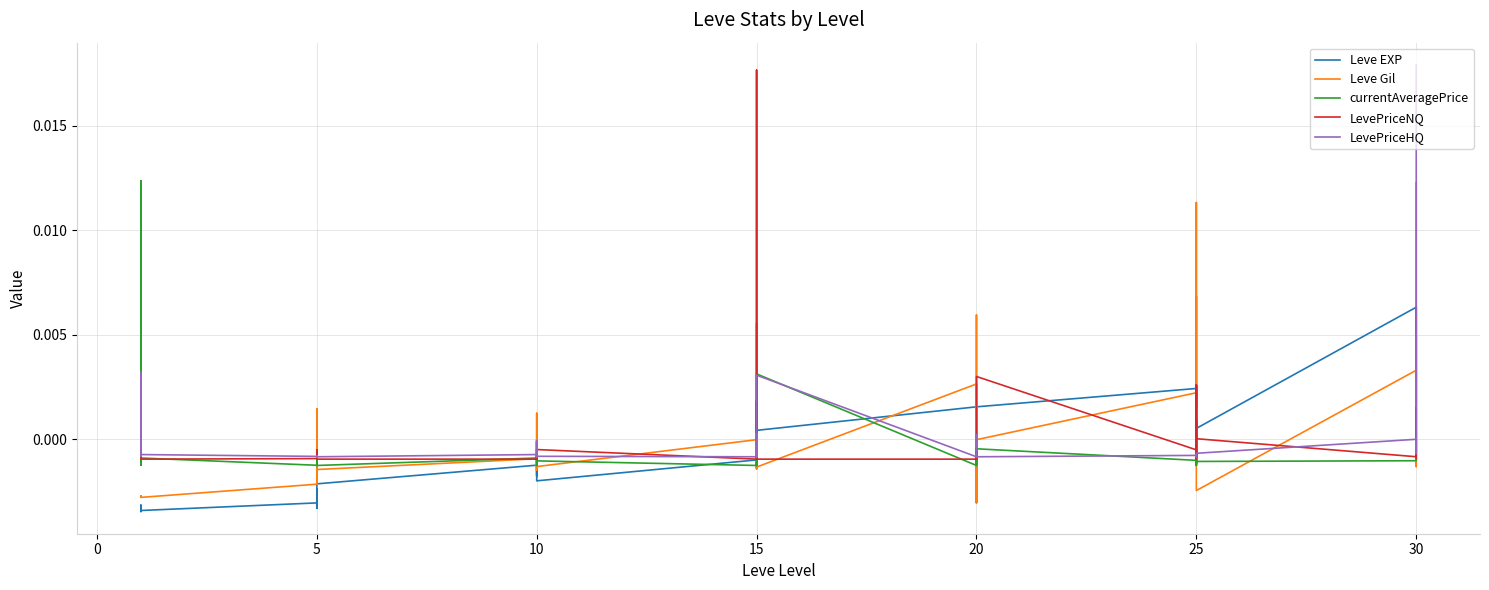

How many categories are shown in the chart?

40